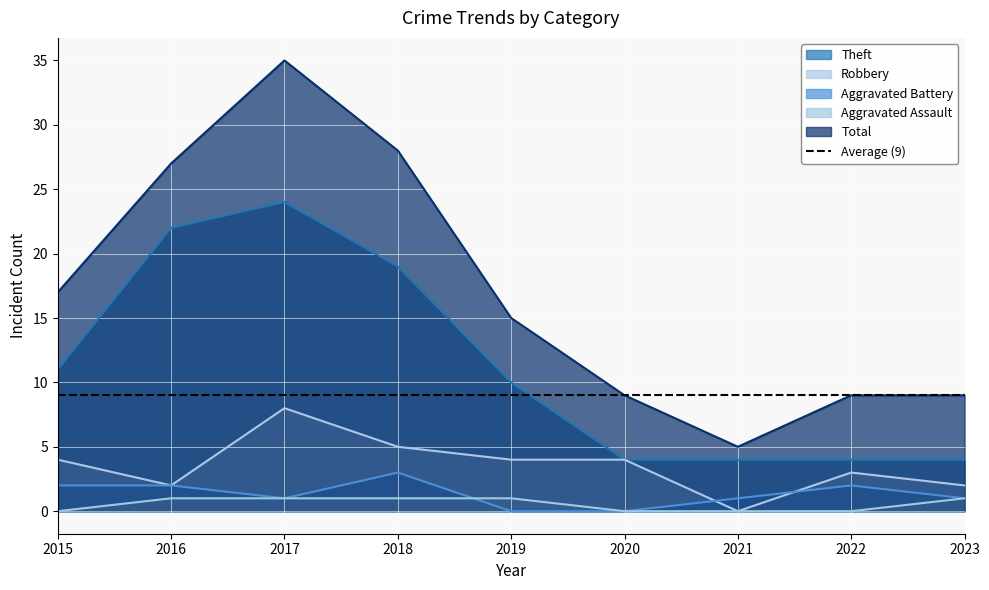

True or false: Total and Theft cross at least once.

False